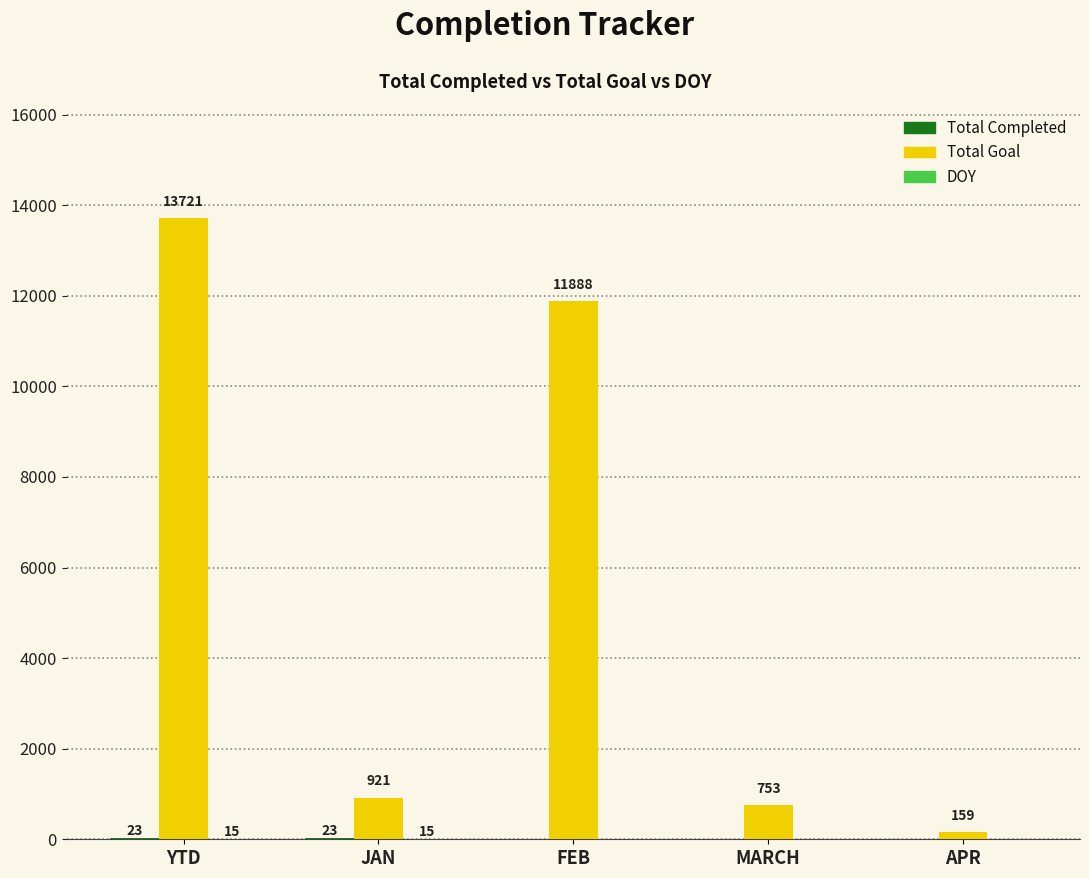

Which series changed the most between JAN and FEB?

Total Goal